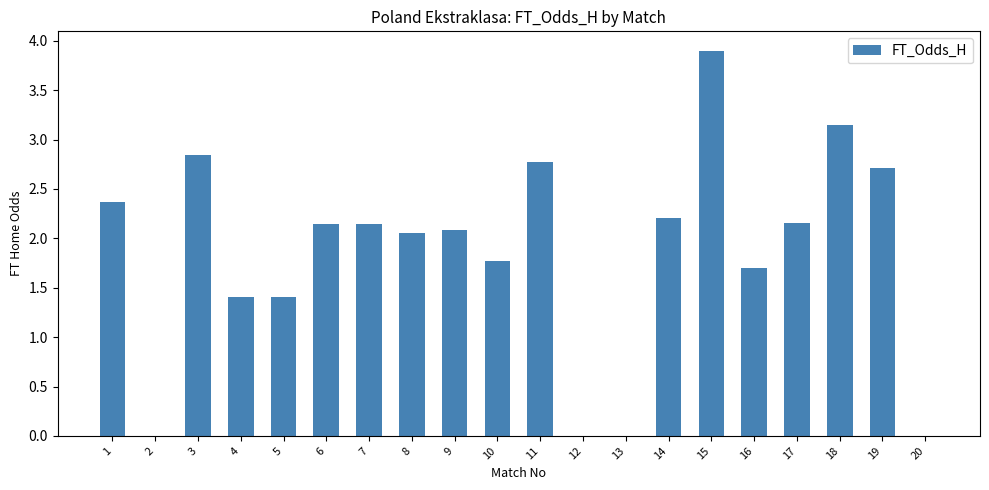

At which category does the chart reach its peak across all series?

15